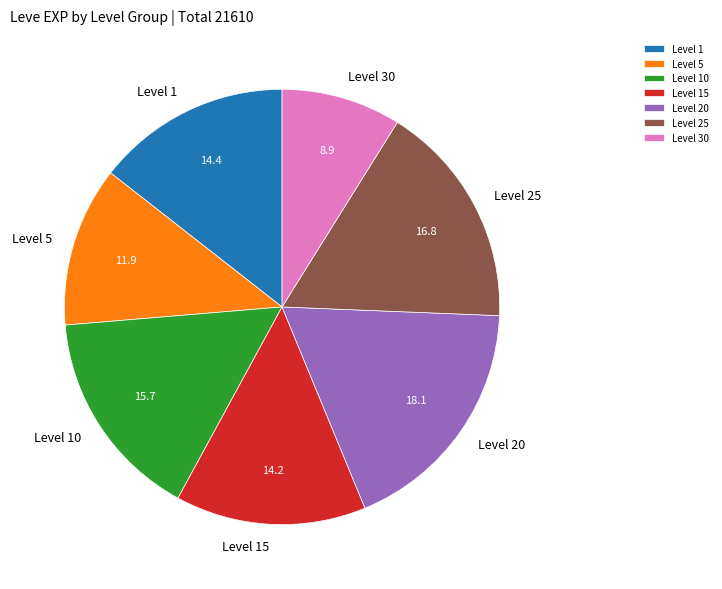

What is the largest slice in the pie chart?

Level 20